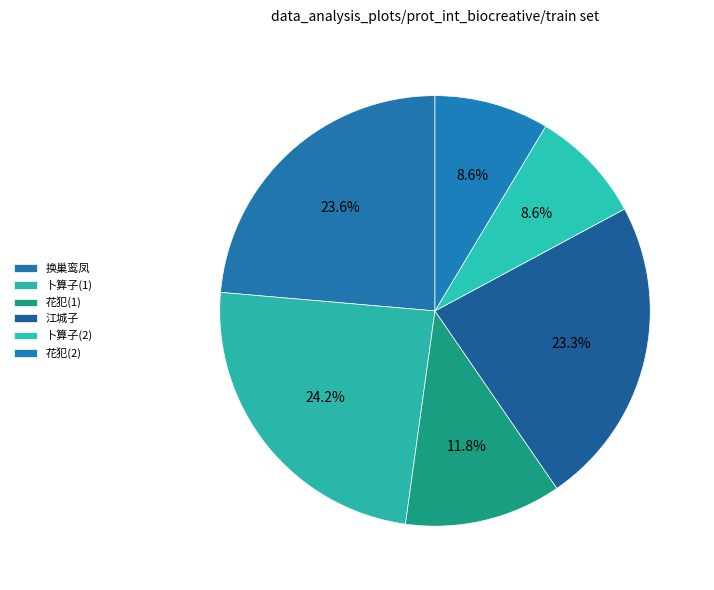

Rank the categories by value from highest to lowest.

卜算子·窗前月季花，多日本种，向晓盛开，词以赏之, 换巢鸾凤  雨中忆荫绿轩前梅花正开词以代讯, 江城子 江梅九月小院盛开，词以纪之, 花犯 窗梅初开词以赏之依清真韵, 花犯·窗梅初开词以赏之依清真韵, 卜算子·窗前月季花，多日本种，向晓盛开，词以赏之